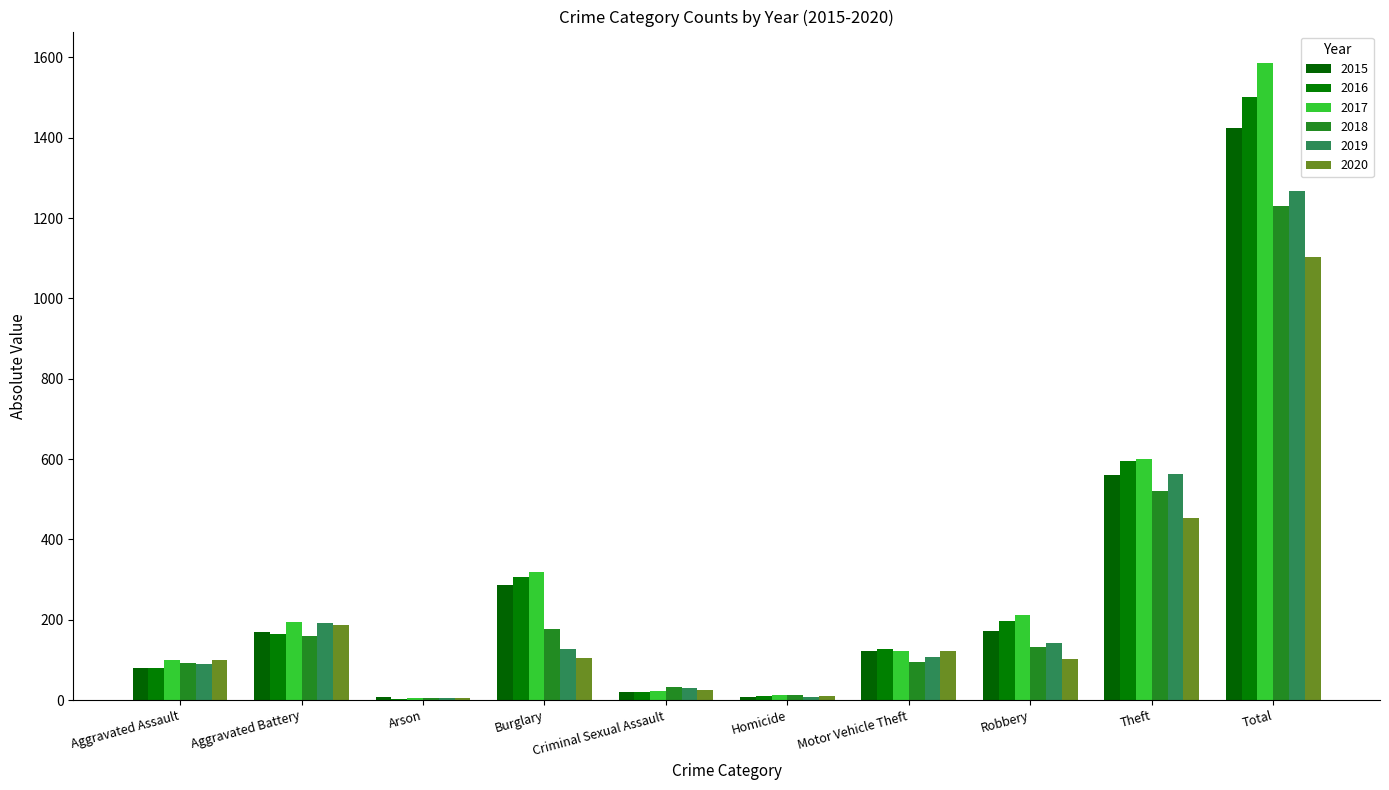

What is the average value of the 2020 series?

221